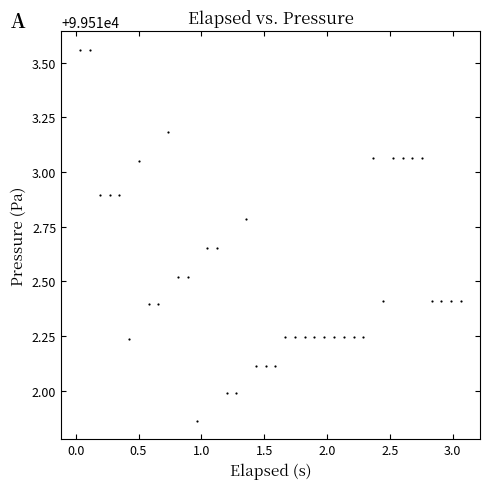

What is the range of Y values (max minus min)?

1.7